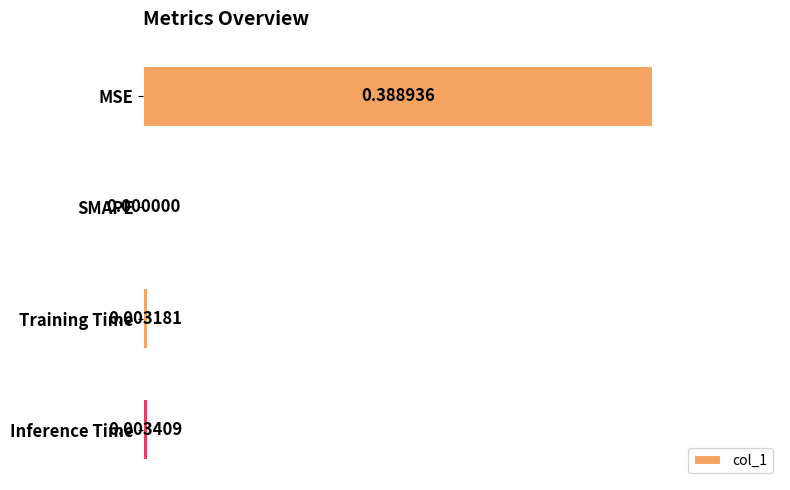

Which has a higher value, Training Time or Inference Time?

Inference Time